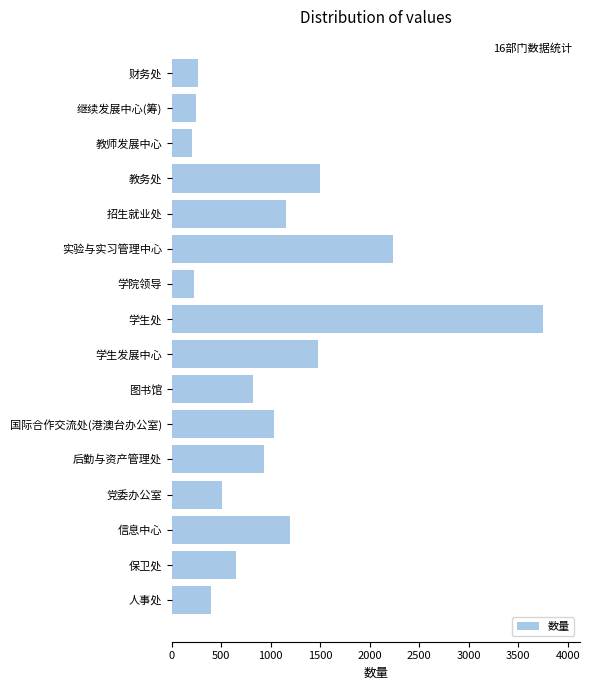

Reading bottom to top, what are all the values shown in this chart?

人事处=393	保卫处=653	信息中心=1197	党委办公室=502	后勤与资产管理处=929	国际合作交流处(港澳台办公室)=1034	图书馆=816	学生发展中心=1477	学生处=3750	学院领导=226	实验与实习管理中心=2232	招生就业处=1157	教务处=1494	教师发展中心=208	继续发展中心(筹)=243	财务处=263